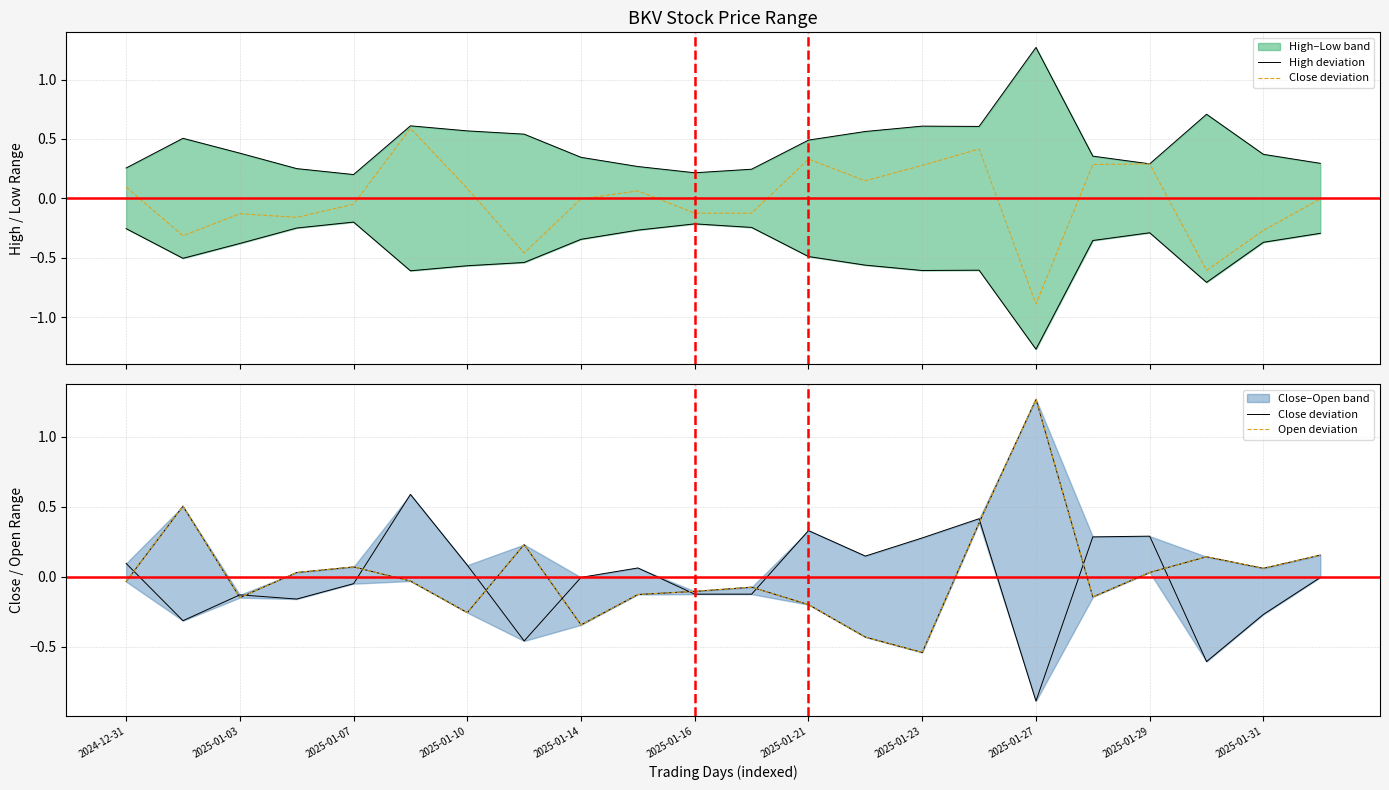

What is the value of the High deviation point at the 20th from the left?

0.7